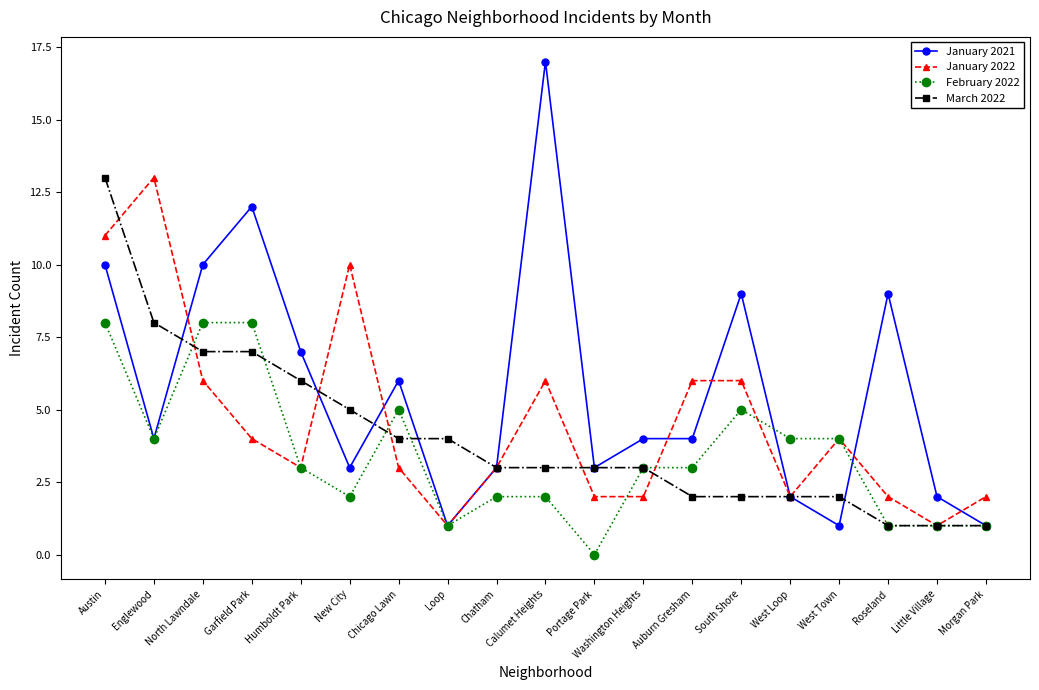

How many series are shown in this chart?

4